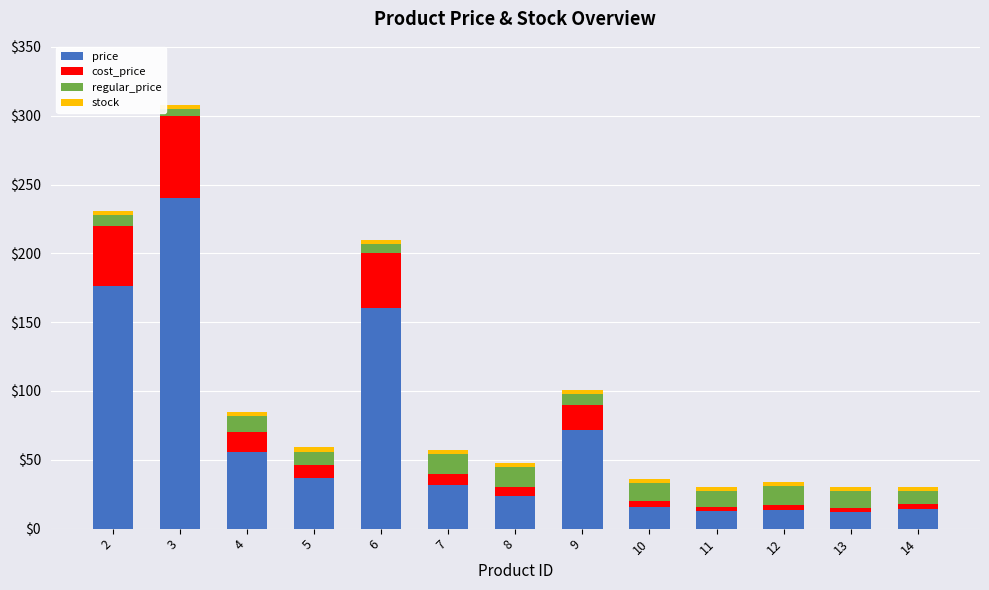

What is the sum of all price values?

865.3